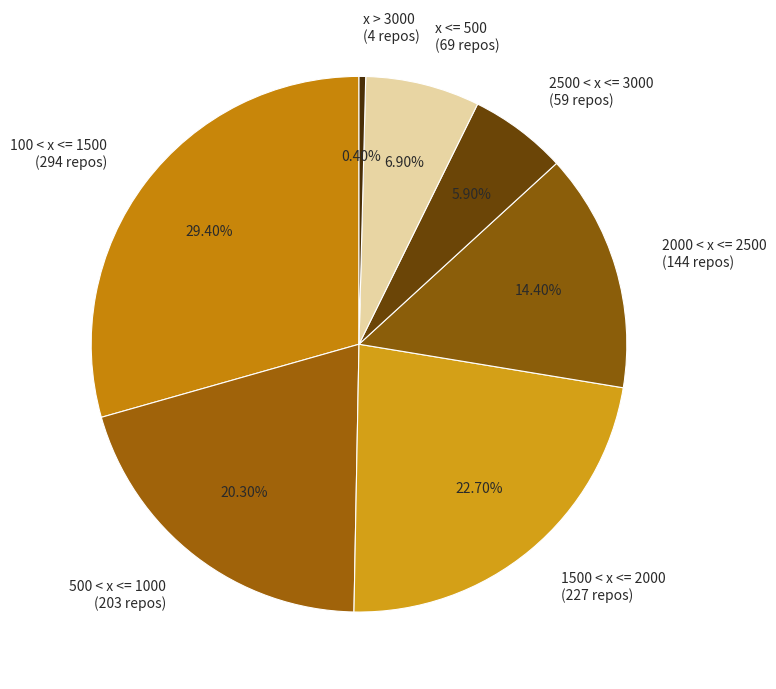

What percentage is the 1500 < x <= 2000 slice, to the nearest percent?

23%